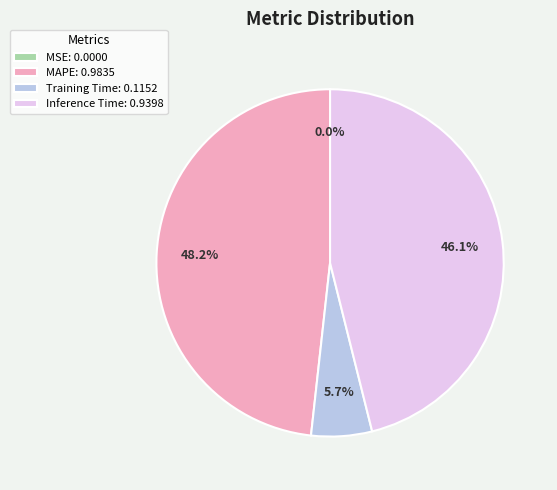

Which category has the biggest portion of the pie?

MAPE: 0.9835